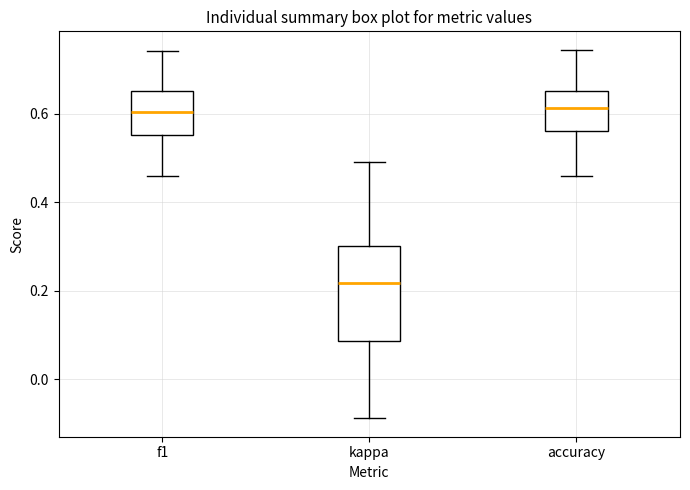

Reading left to right, read every box against the y-axis: the position of its median line, the range the box covers, and the ends of its whiskers. The values are not printed on the chart, so give them approximately, as read against the axis.

f1: median 0.60, box 0.56 to 0.66, whiskers 0.46 to 0.74
kappa: median 0.22, box 0.08 to 0.30, whiskers -0.08 to 0.50
accuracy: median 0.62, box 0.56 to 0.66, whiskers 0.46 to 0.74